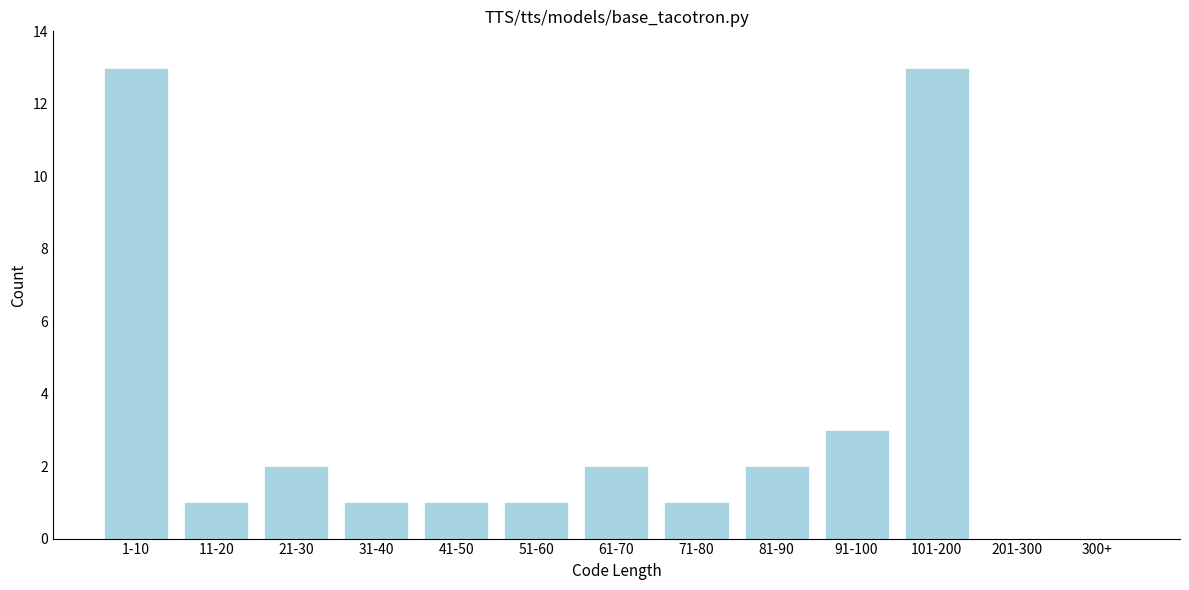

Reading left to right, transcribe all the data shown in this chart.

1-10=13	11-20=1	21-30=2	31-40=1	41-50=1	51-60=1	61-70=2	71-80=1	81-90=2	91-100=3	101-200=13	201-300=0	300+=0